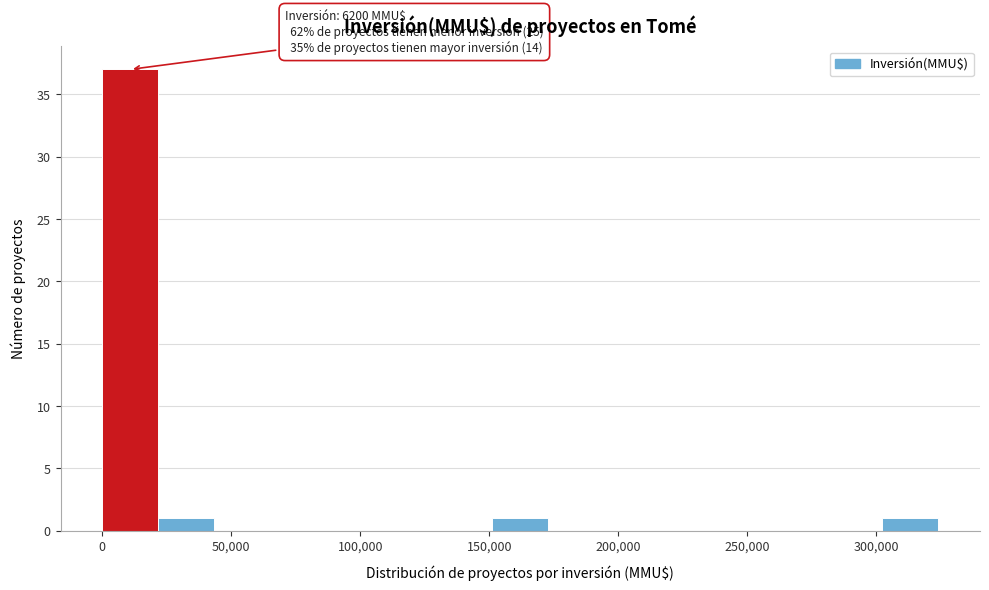

Which range on the x-axis has the tallest bar?

0 to 20000